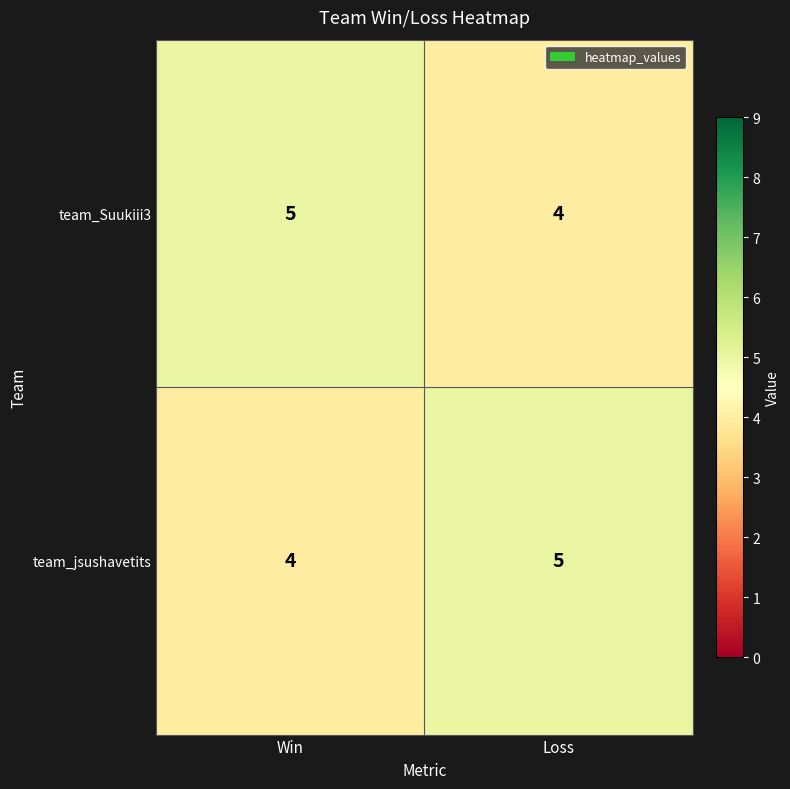

What is the greatest value displayed?

5